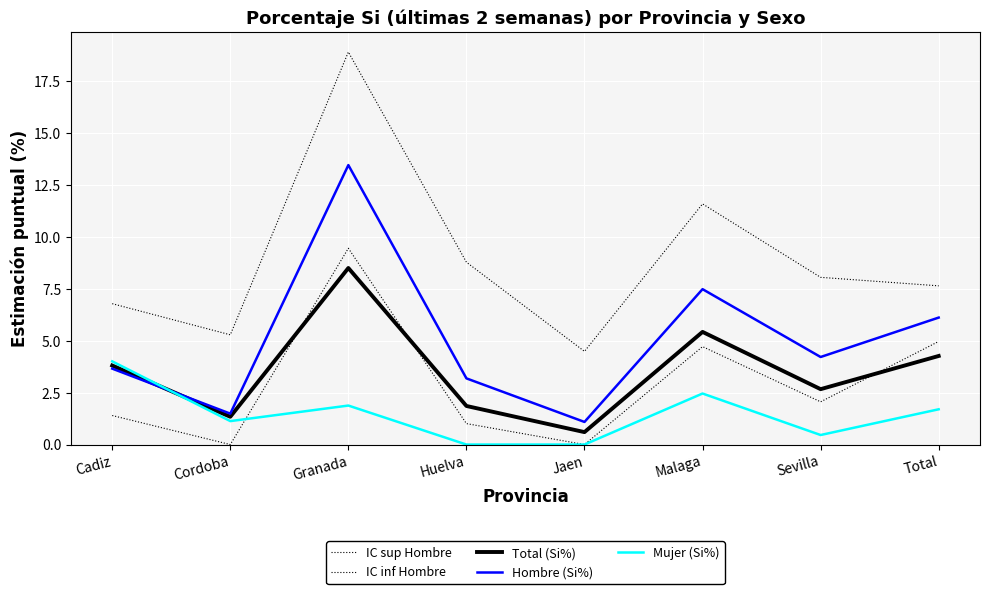

Is it true that Mujer (Si%) equals 0.7 at Granada?

False